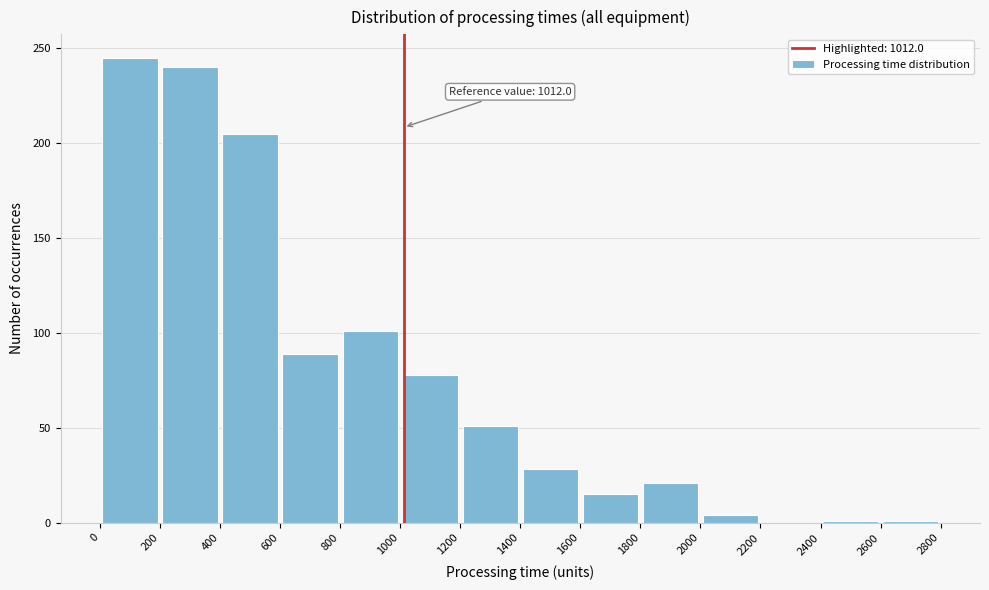

Over which range of the x-axis is the bar tallest?

0 to 200